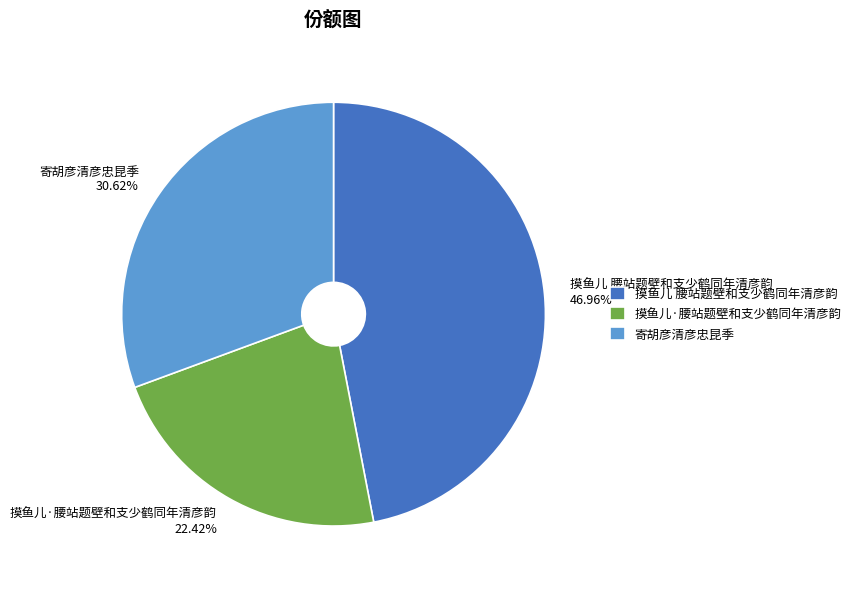

Count the number of slices in the pie.

3